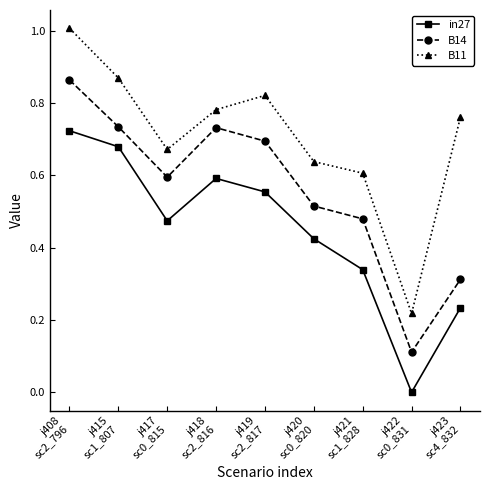

What is the sum of all in27 values?

4.0